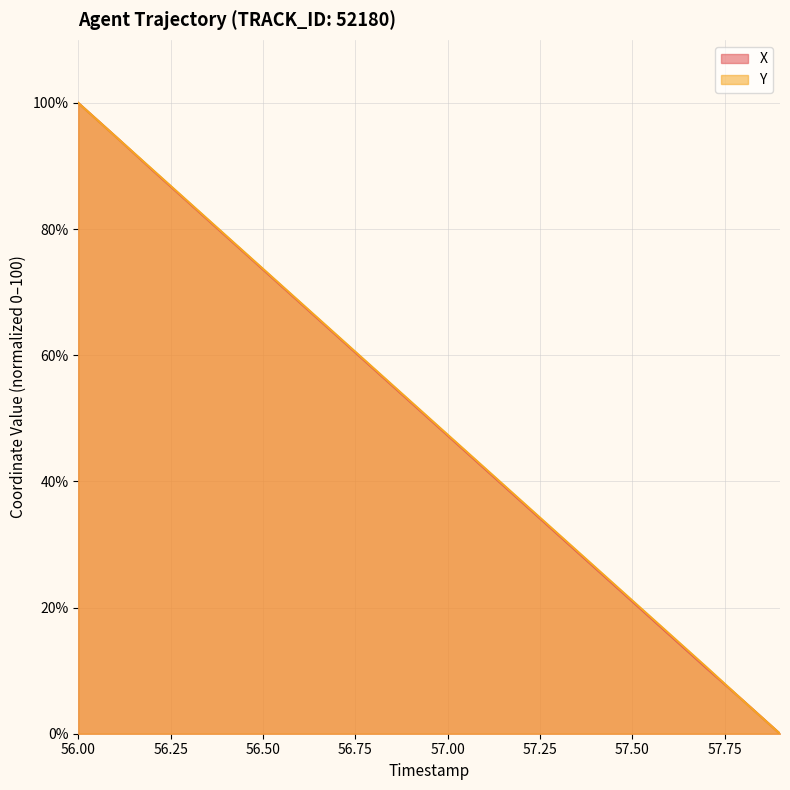

At which category does the chart reach its peak across all series?

56.00